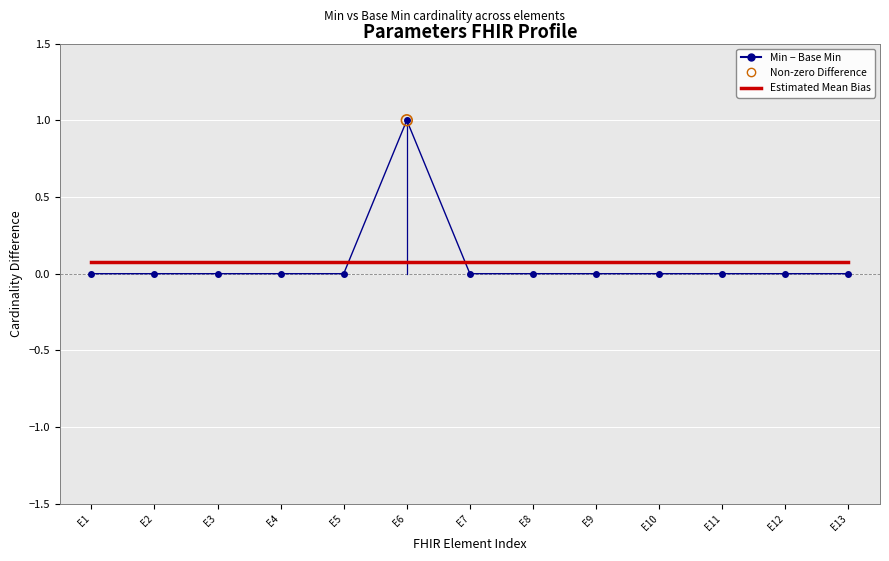

True or false: Min − Base Min and Estimated Mean Bias cross at least once.

True